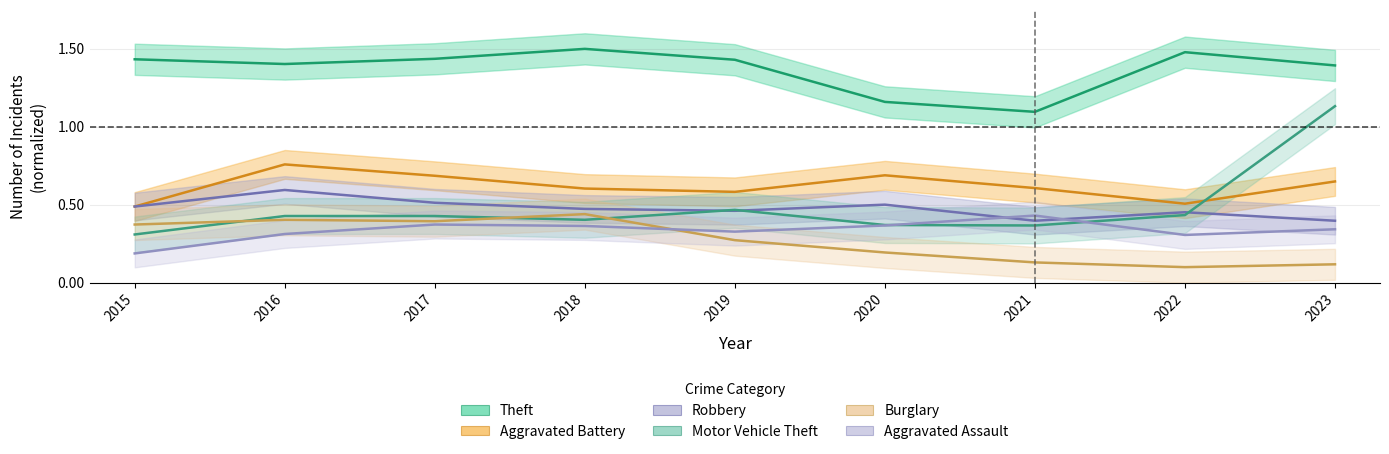

What is the total value across all series at 2016?

3.9